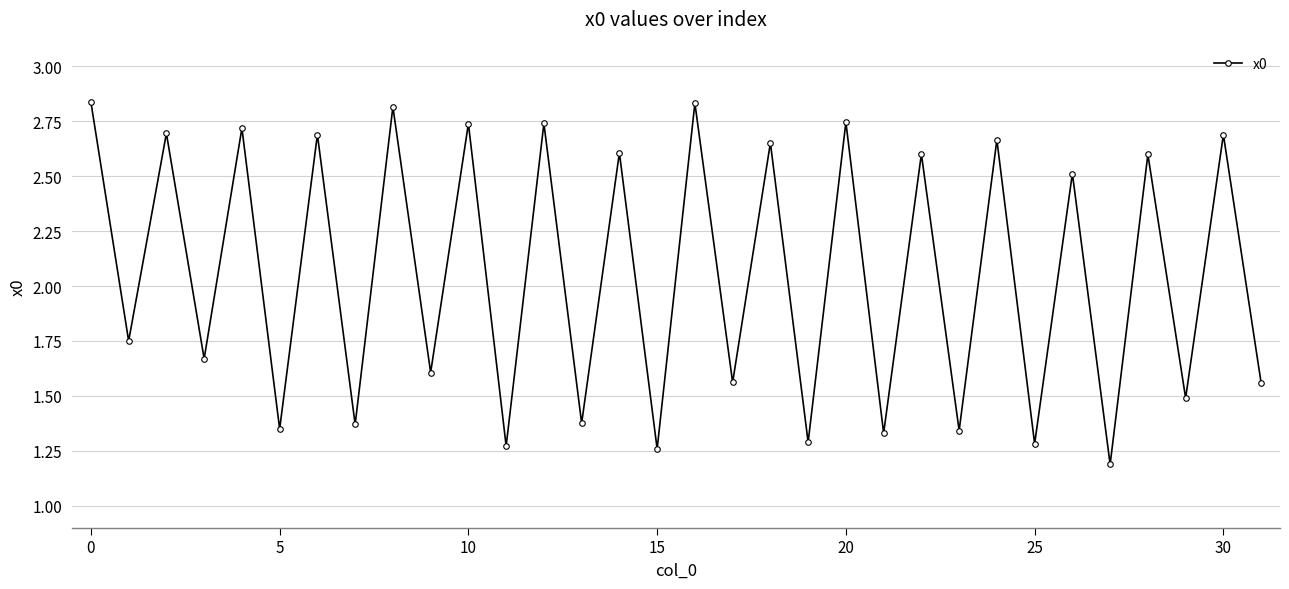

How many points are lower than both their immediate neighbors (excluding endpoints)?

15